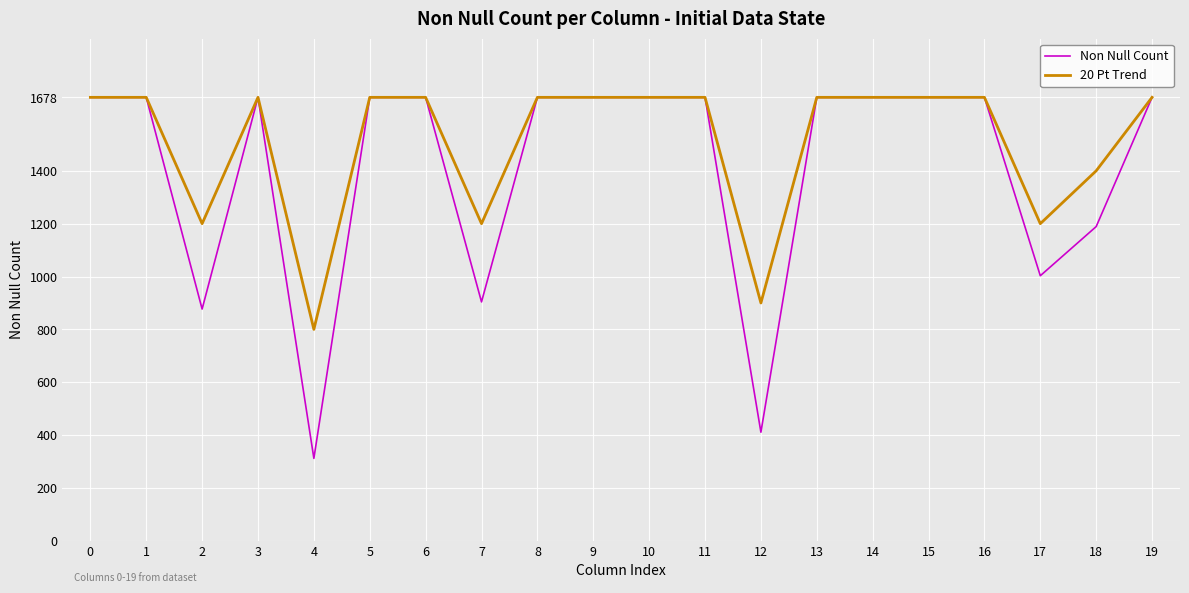

The value of 20 Pt Trend at 9 is 533. True or false?

False